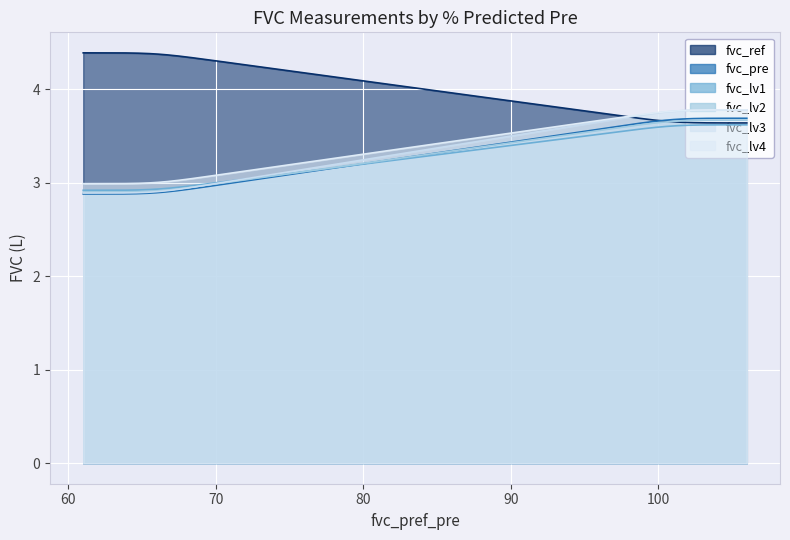

Is it true that fvc_lv3 equals 1.9 at 9?

False